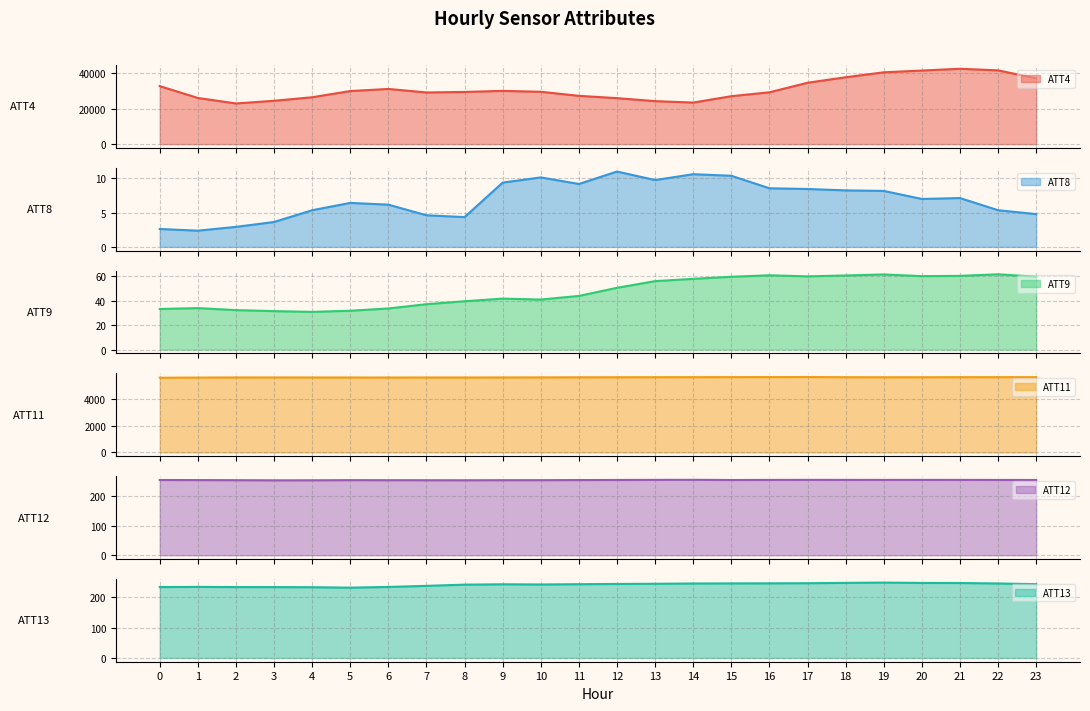

What is the value of the ATT13 point at the 18th from the left?

246.4